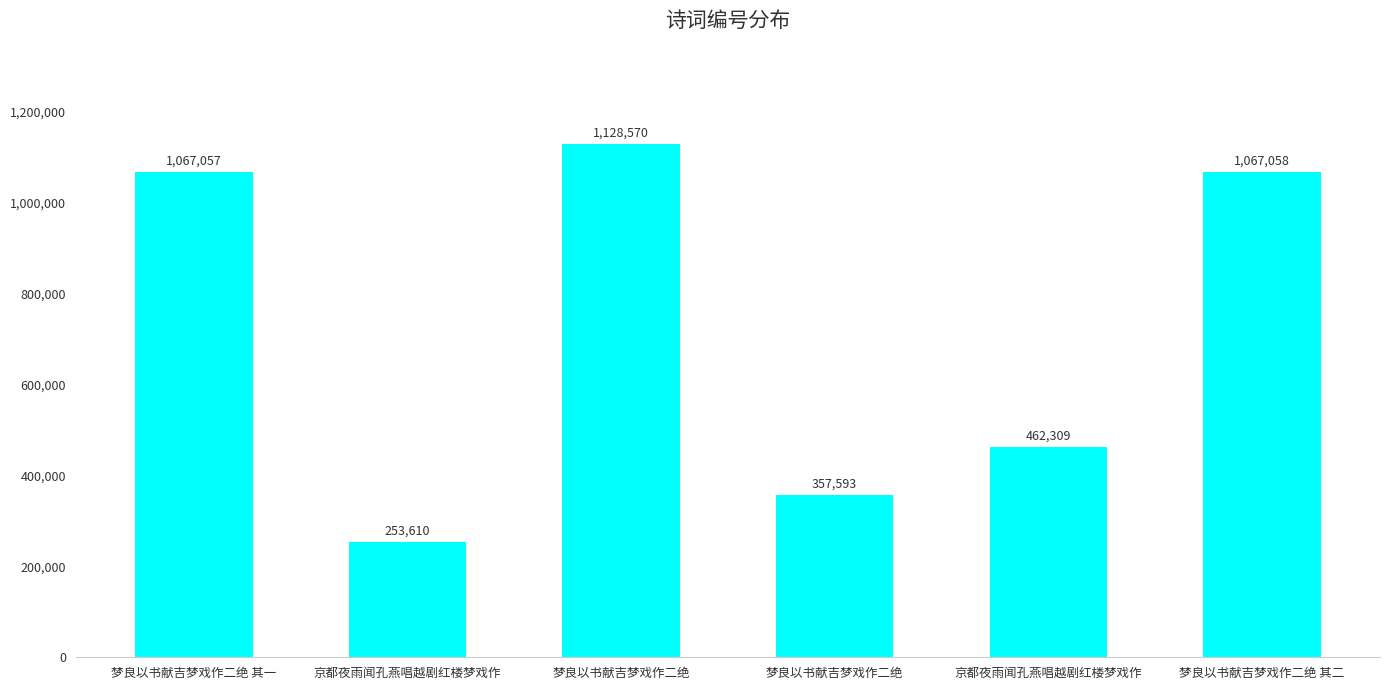

How many data points does each series have?

6